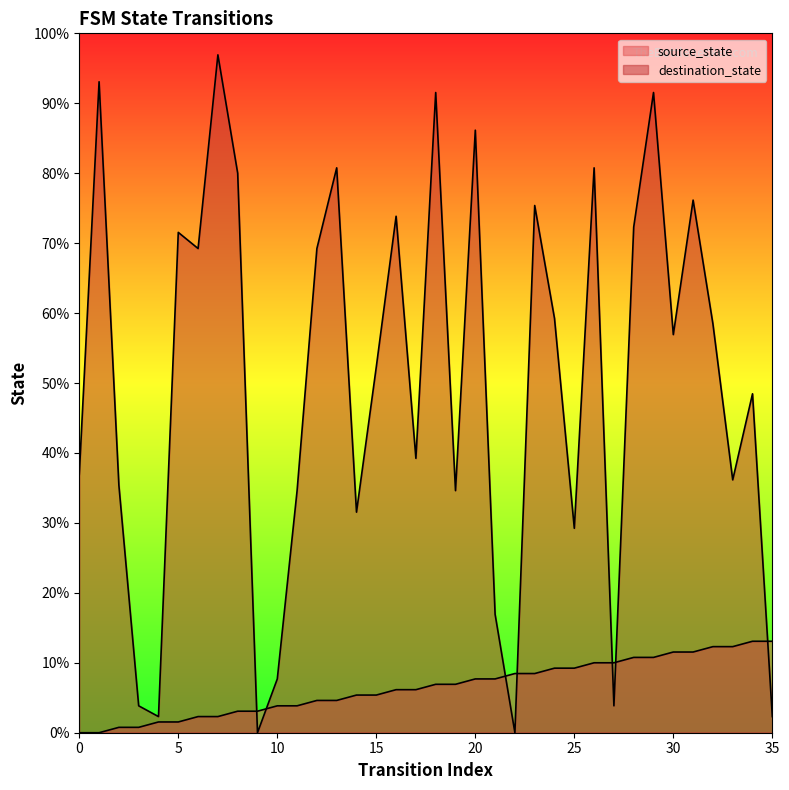

Where do destination_state and source_state first cross each other?

8 and 9